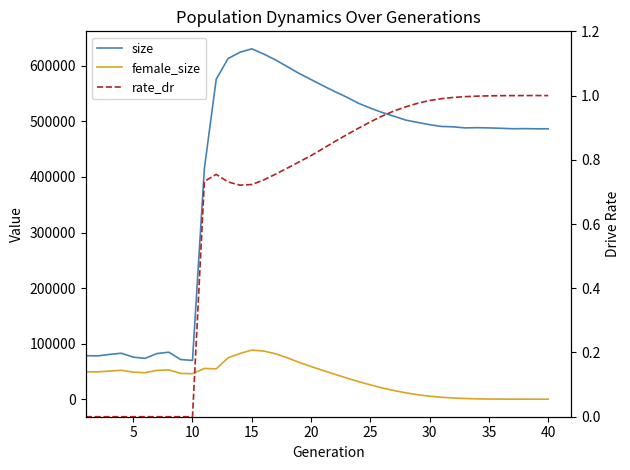

Which series has the largest range (max minus min)?

size